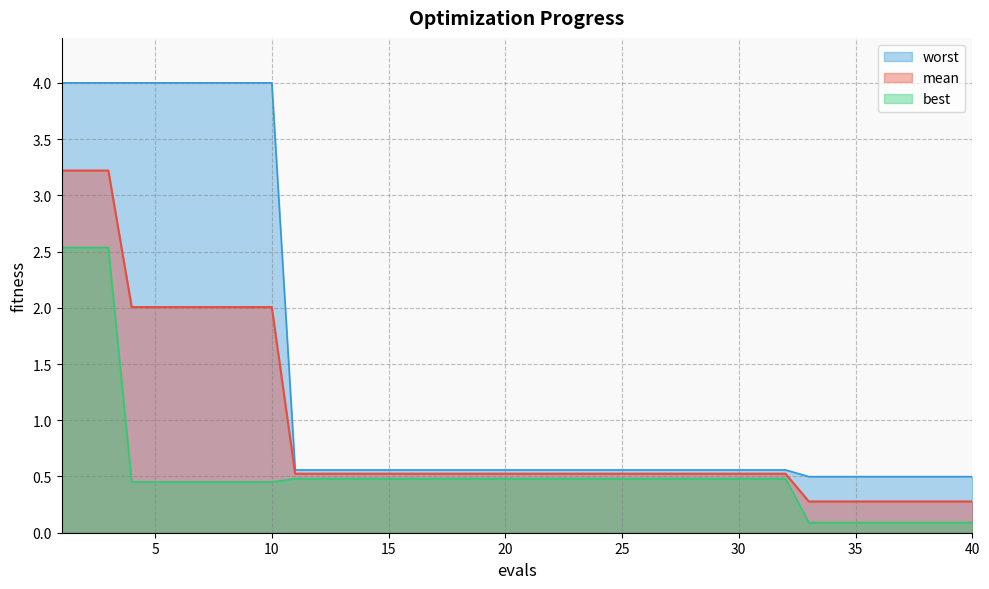

True or false: worst has a value of 0.4 at 15.

False